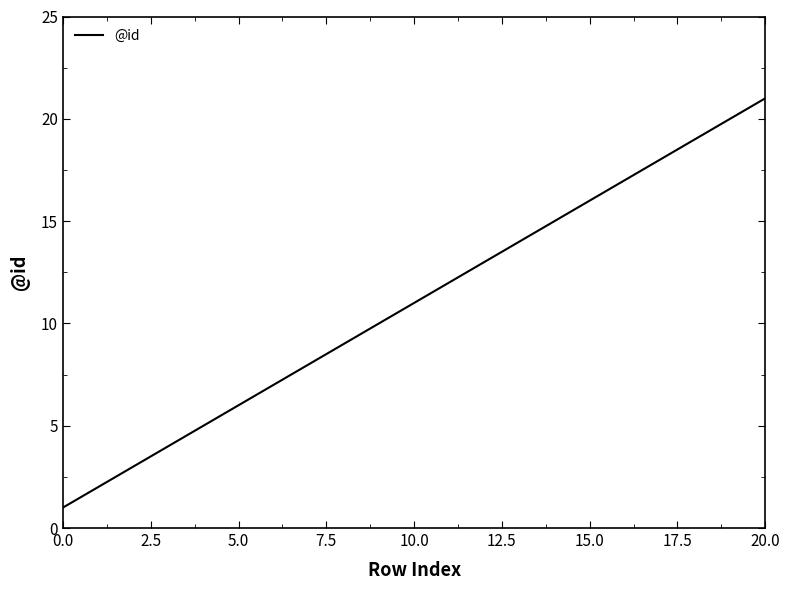

What is the difference between the maximum and minimum values?

20